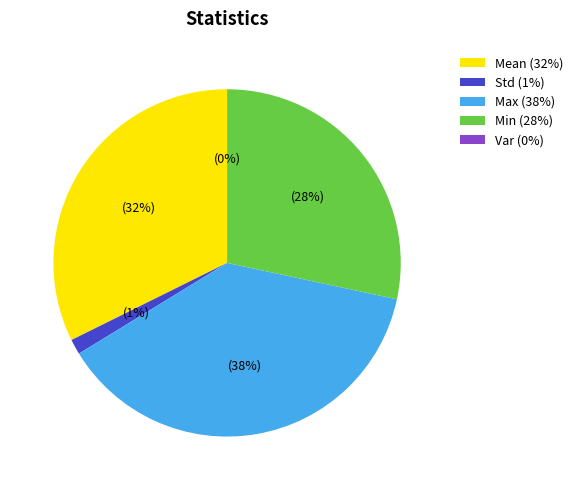

Is there any slice that represents more than half of the pie?

No